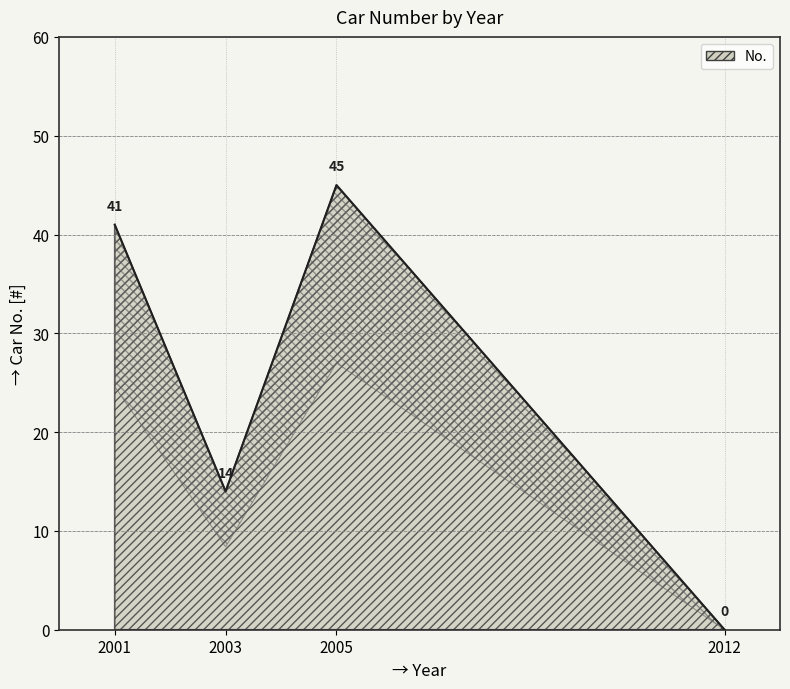

At which label is the value closest to 22?

2003